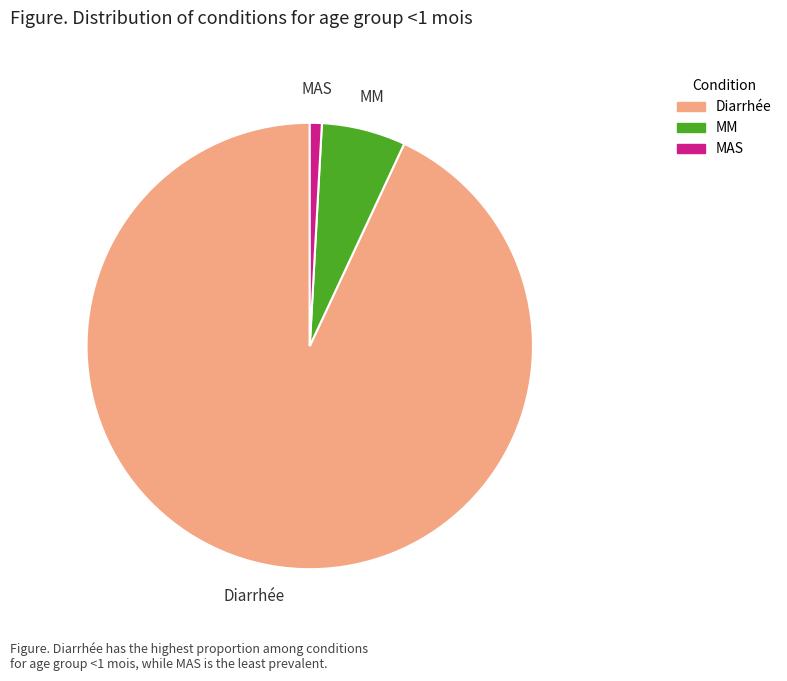

Is MM the majority of the pie?

No